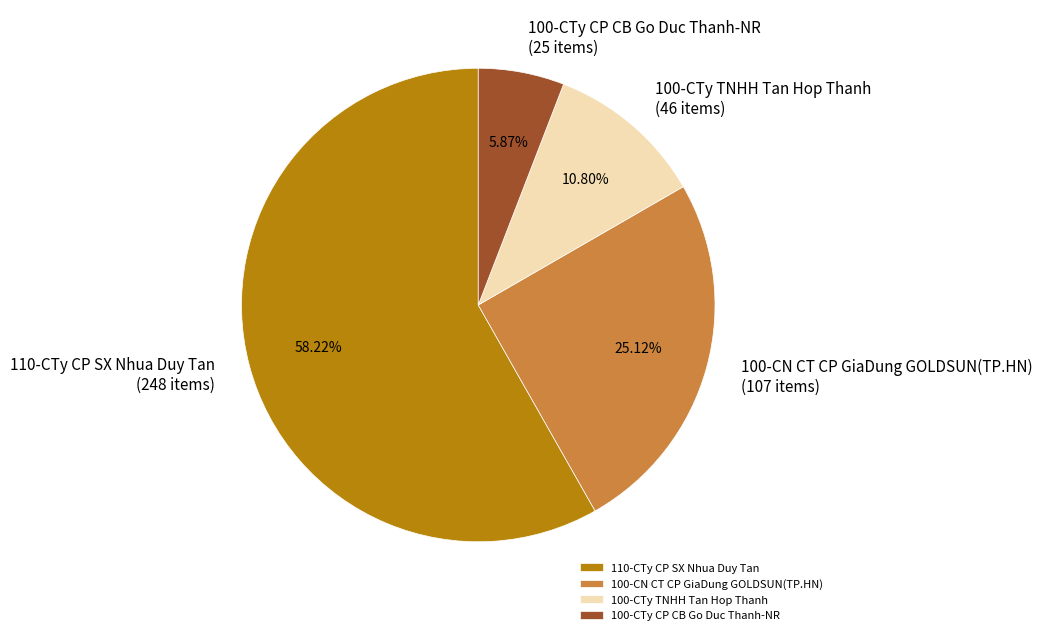

To the nearest percent, what portion does 100-CTy TNHH Tan Hop Thanh represent?

11%